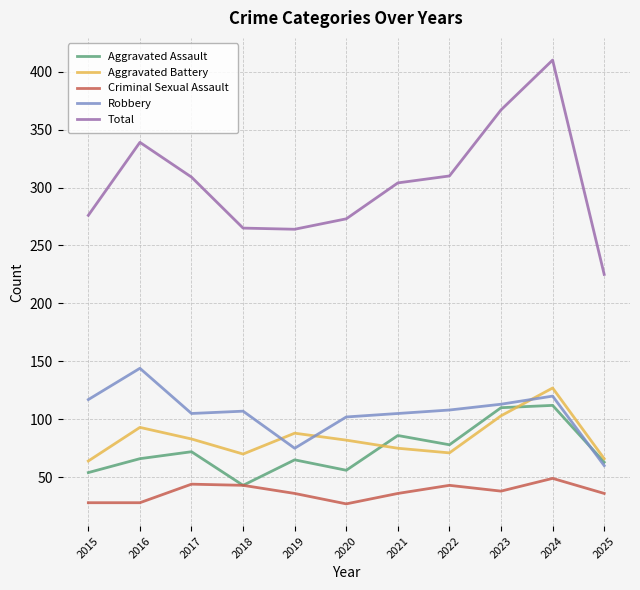

True or false: Total and Aggravated Assault cross at least once.

False